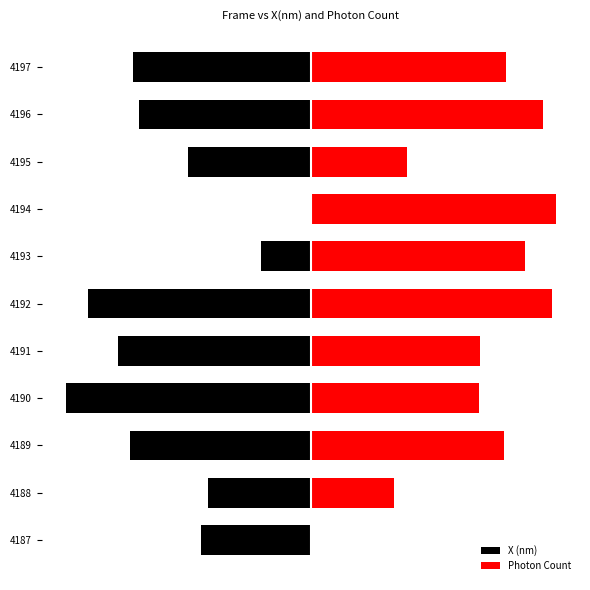

What is the maximum value for Photon Count?

100.0